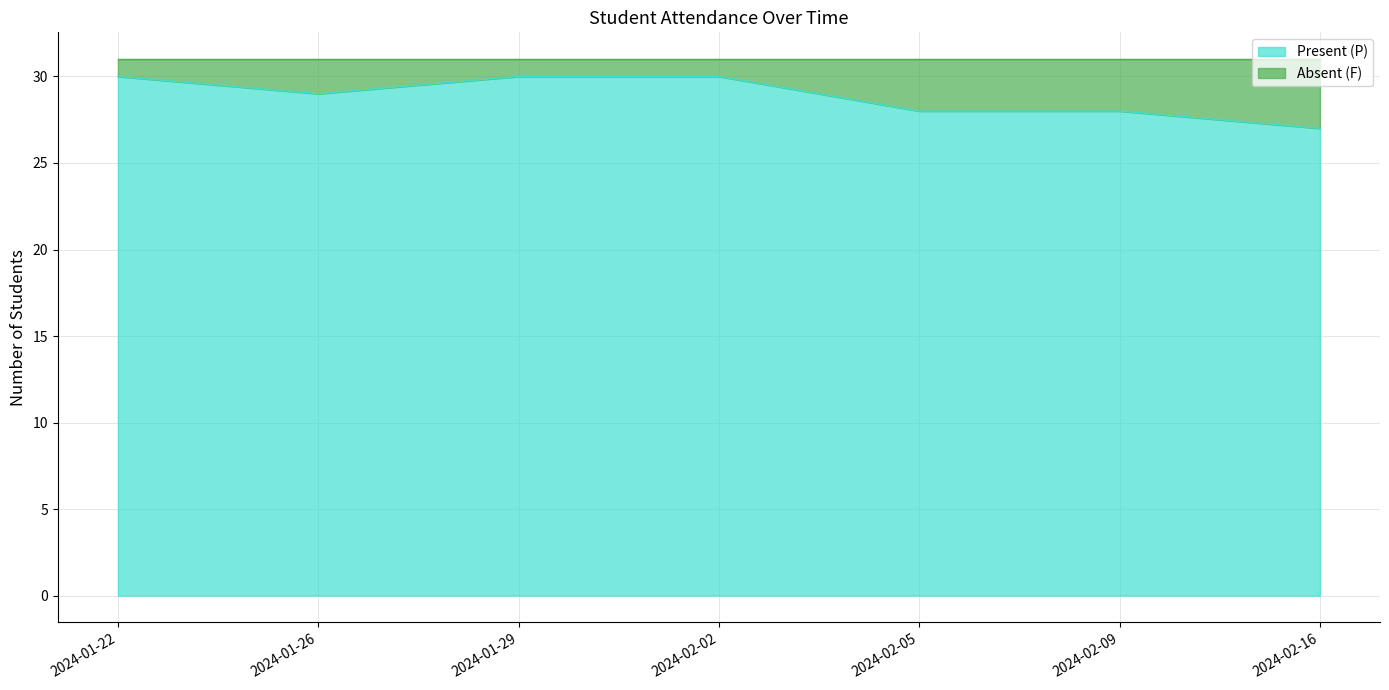

Which category has the lowest value in the Present (P) series?

2024-02-16